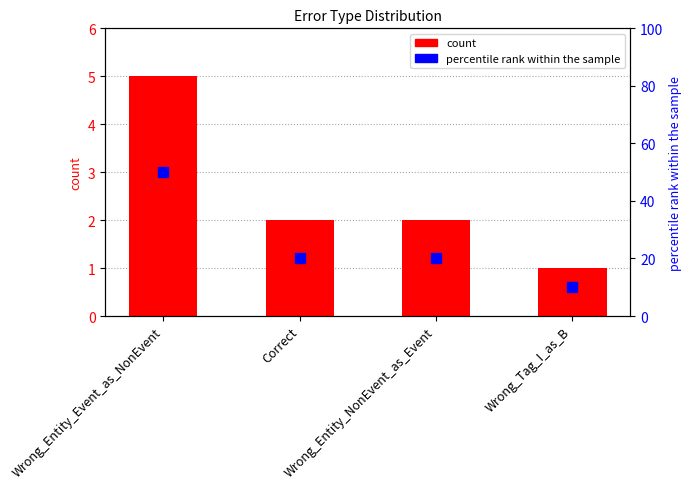

What is the average value of the percentile rank within the sample series?

25